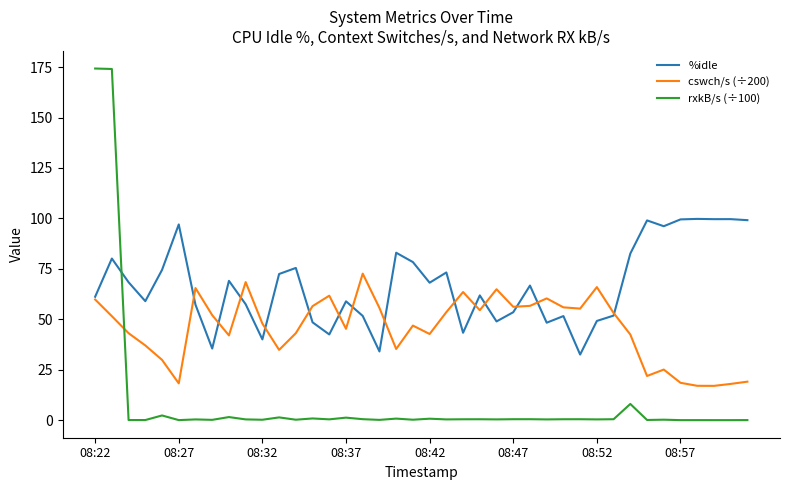

After their last crossing, which series has the higher values: %idle or rxkB/s (÷100)?

%idle